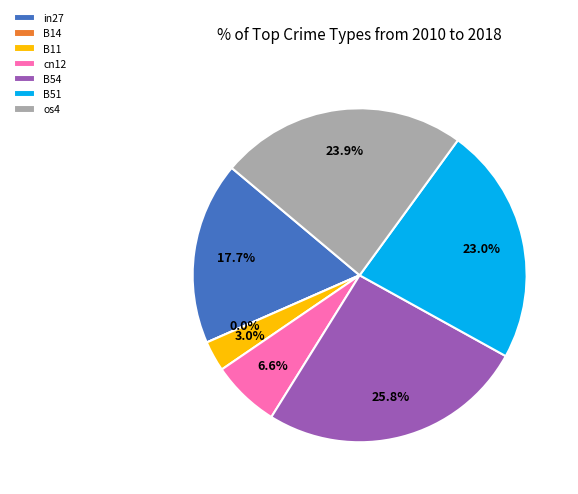

The B11 slice represents 3% of the pie. True or false?

True